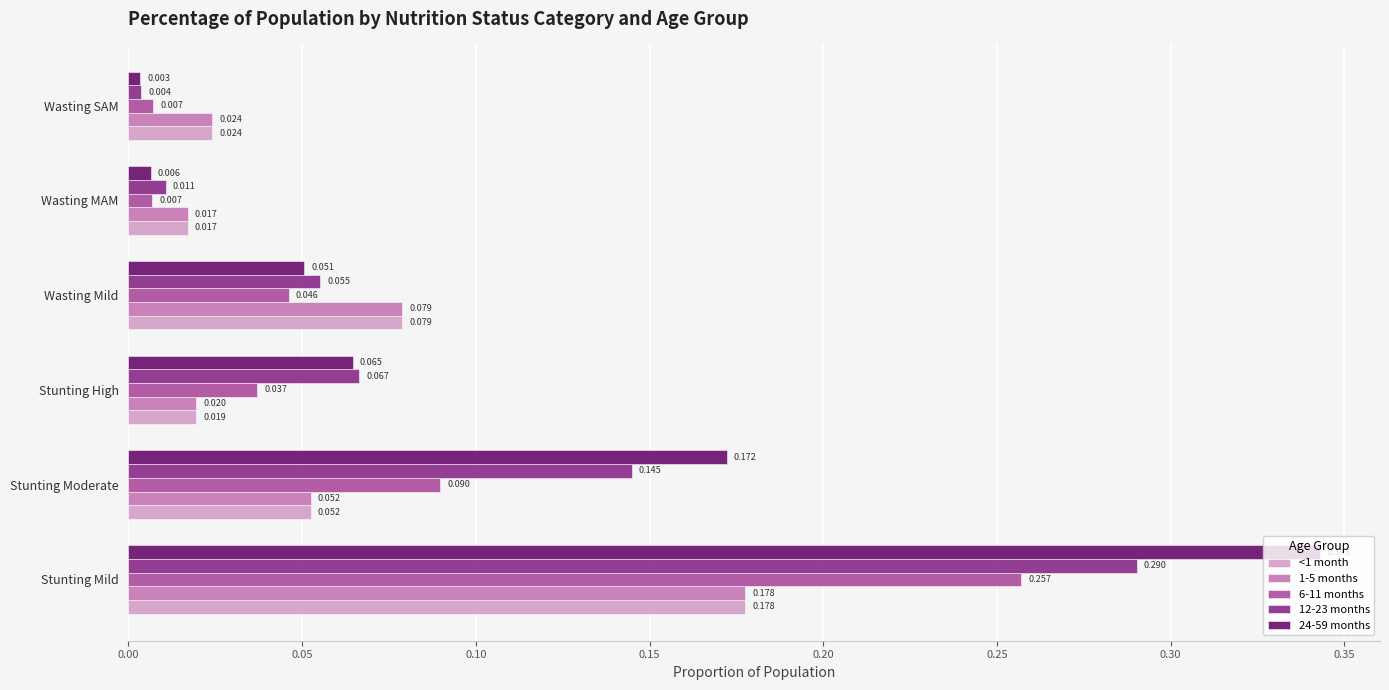

At which category does the chart reach its minimum across all series?

Wasting SAM